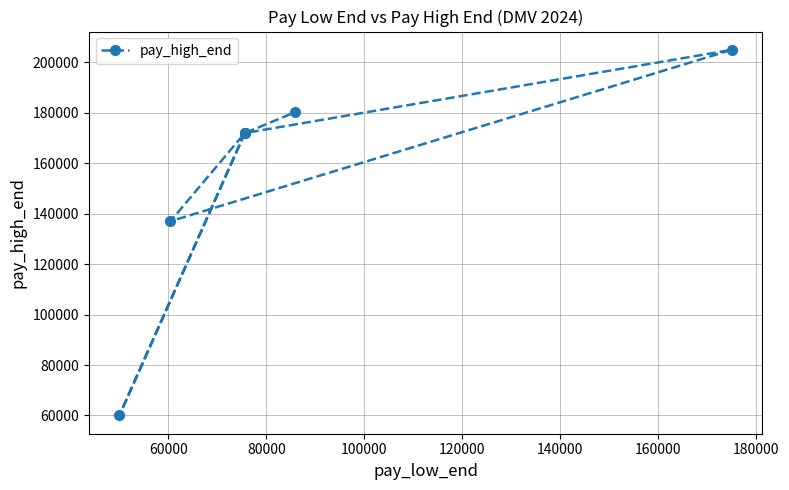

What is the difference between the maximum and minimum values?

145000